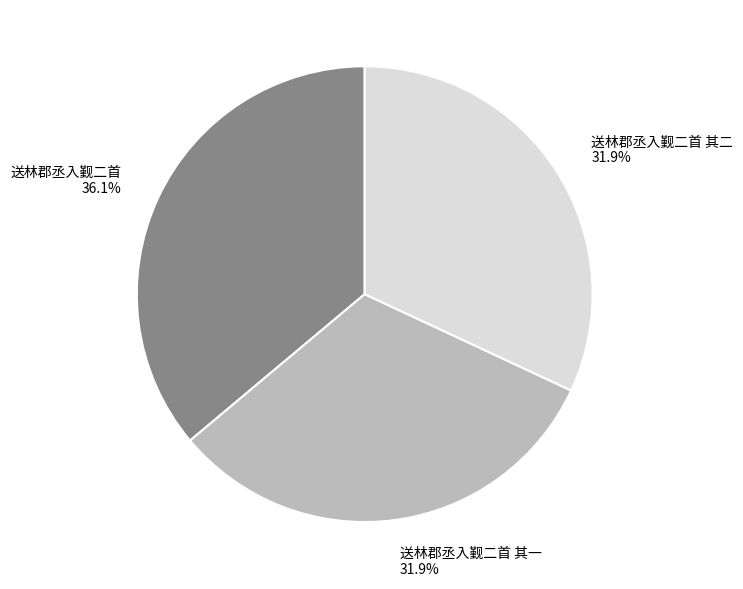

Approximately how many times larger is the value at 送林郡丞入觐二首 其二 compared to 送林郡丞入觐二首 其一?

1.0